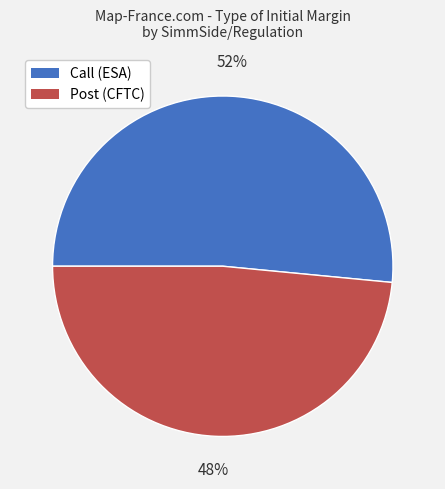

Combined, do Call (ESA) and Post (CFTC) account for over 50%?

Yes